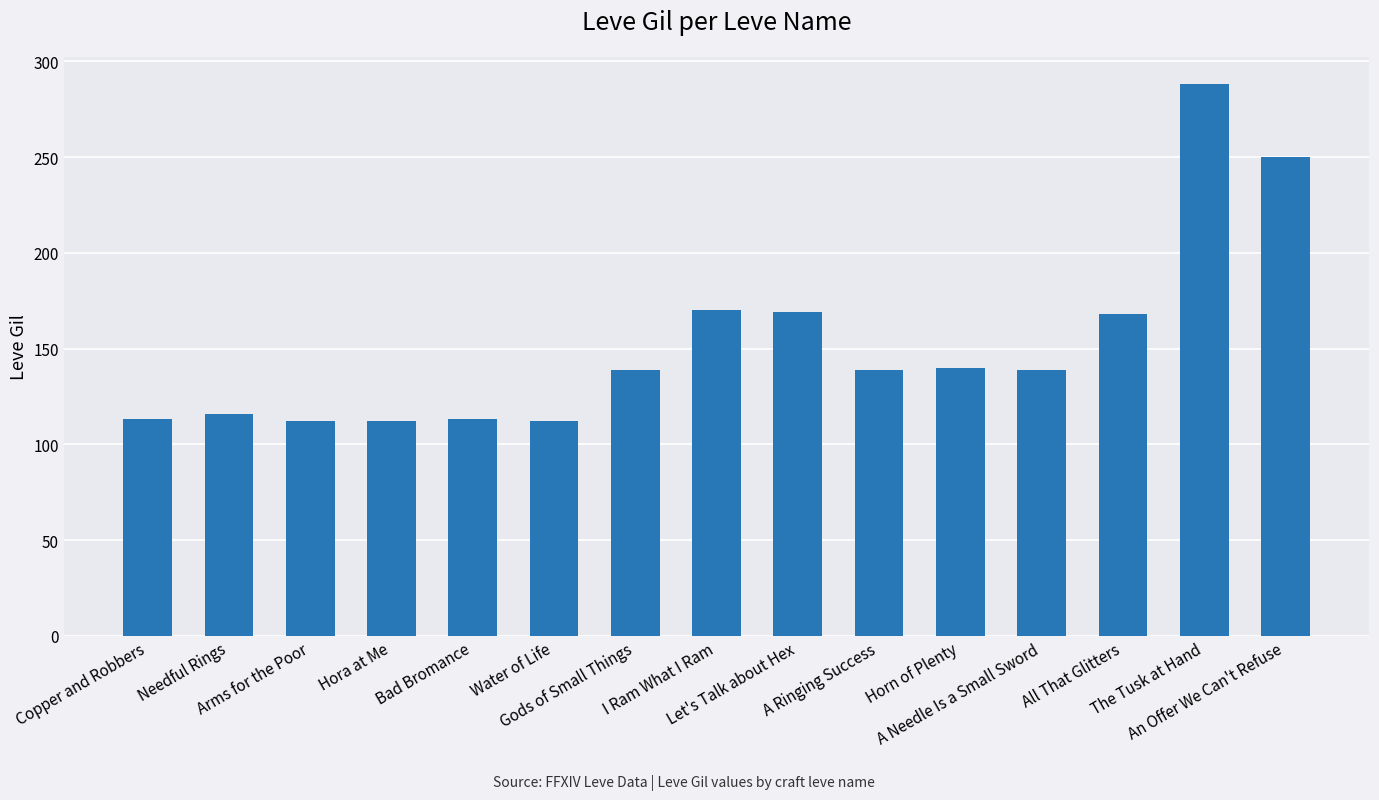

What is the maximum value shown in the chart?

288